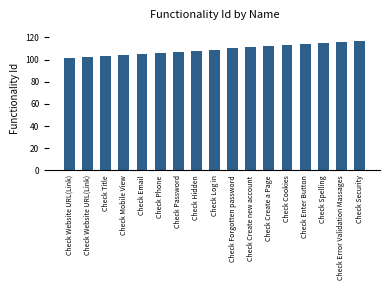

Which label corresponds to the smallest value in the chart?

Check Website URL(Link)